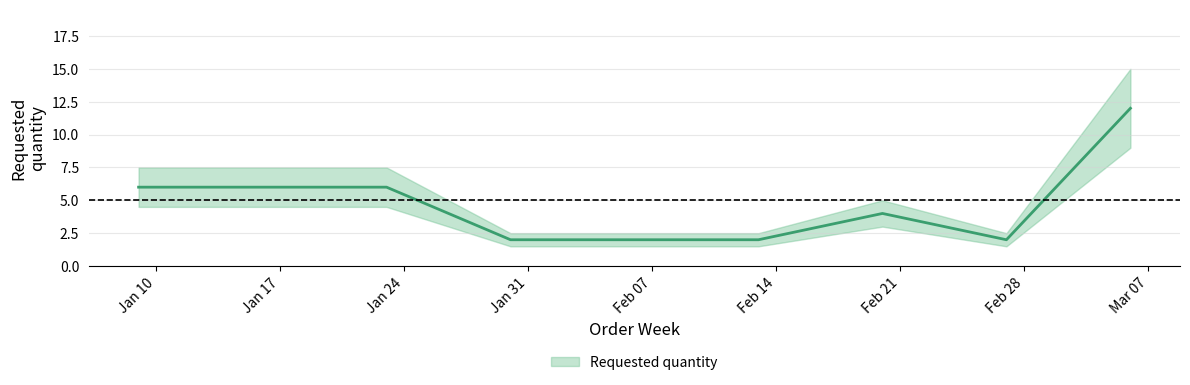

Rank the categories by value from highest to lowest.

2023-03-06, 2023-01-09, 2023-01-16, 2023-01-23, 2023-02-20, 2023-01-30, 2023-02-13, 2023-02-27